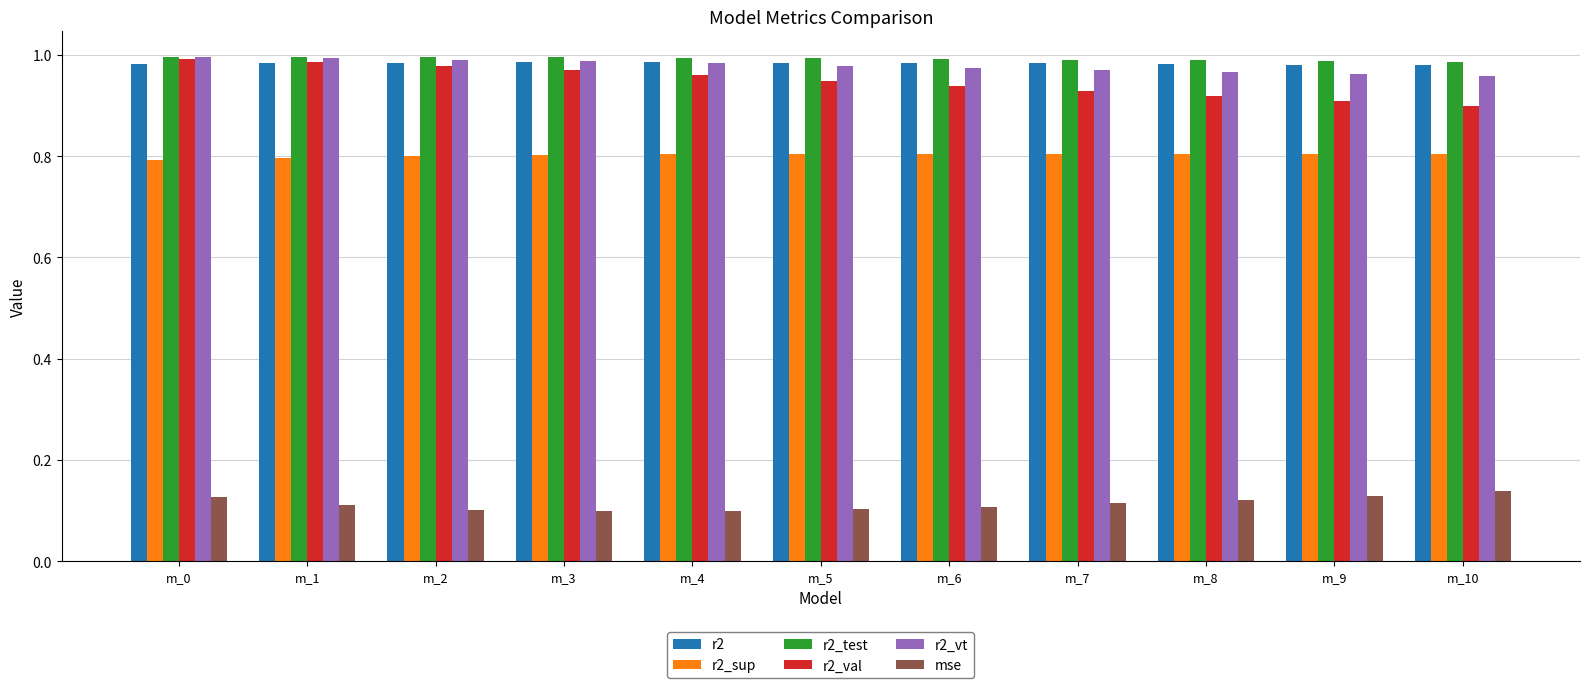

Which series changed the most between m_0 and m_4?

r2_val